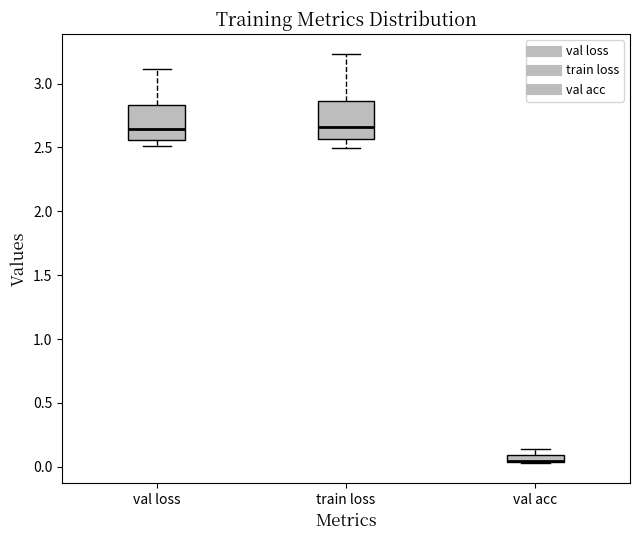

Where is the lower edge of the box for train loss on the y-axis? The values are not printed on the chart, so give them approximately, as read against the axis.

2.55